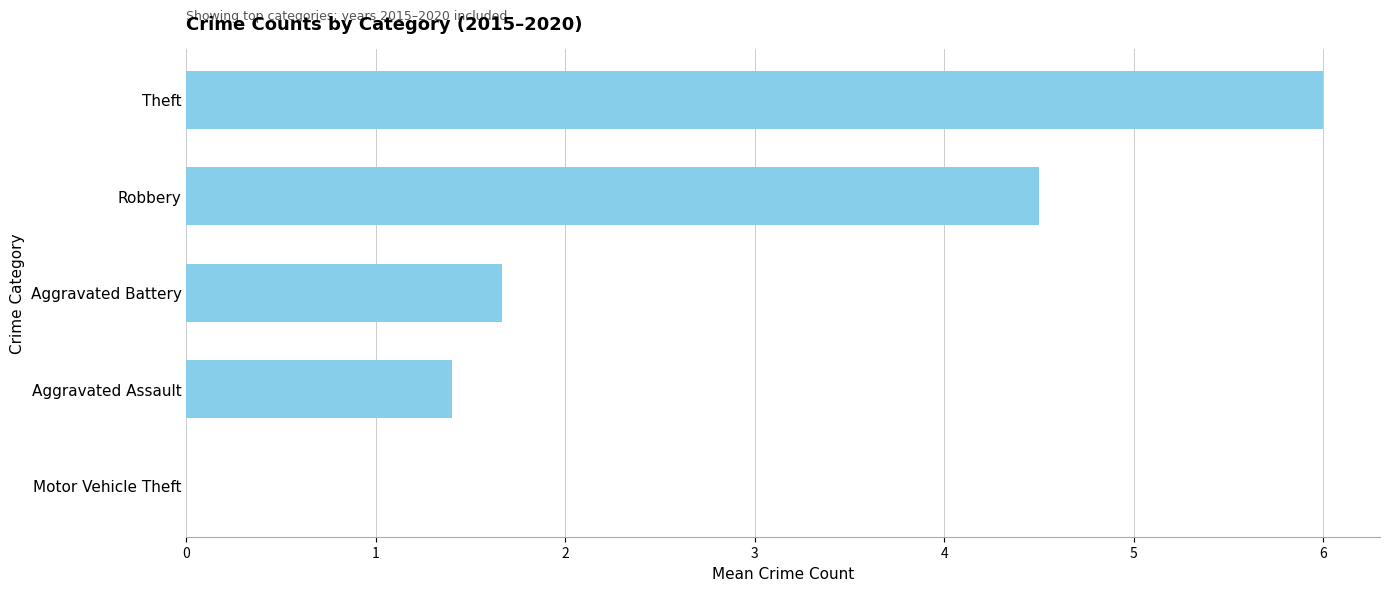

Count the number of categories in the chart.

5